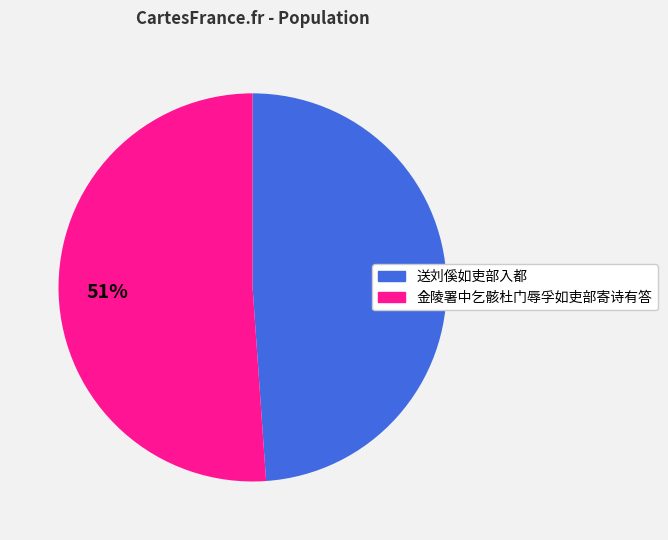

Which slice is the smallest?

送刘傒如吏部入都